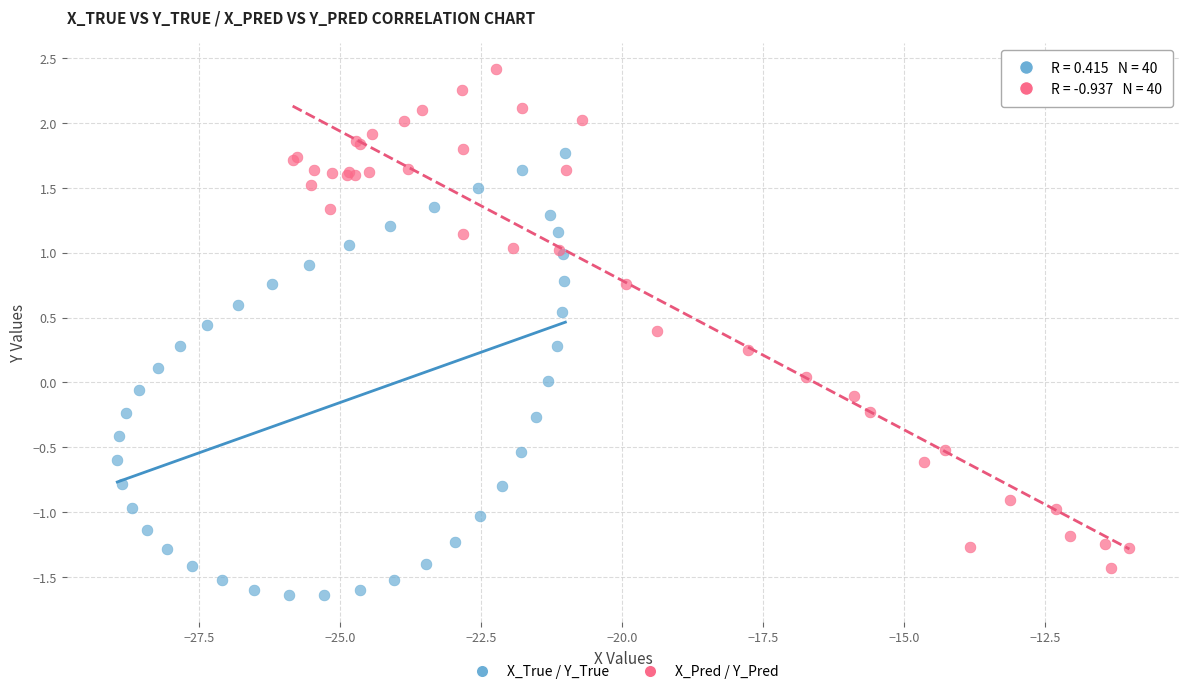

Which series has the largest Y range (max minus min)?

X_Pred / Y_Pred